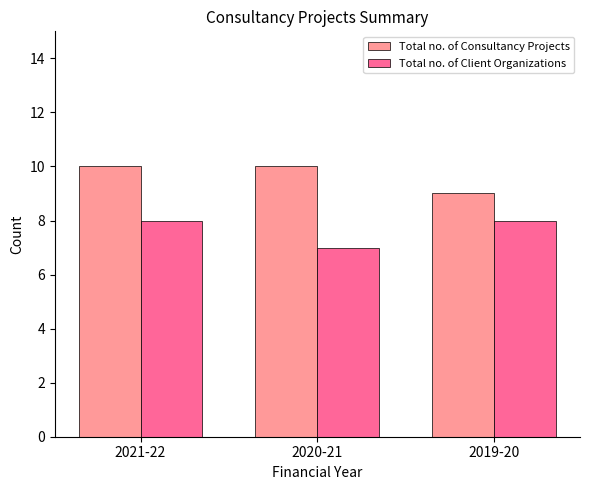

Which series changed the most between 2021-22 and 2019-20?

Total no. of Consultancy Projects